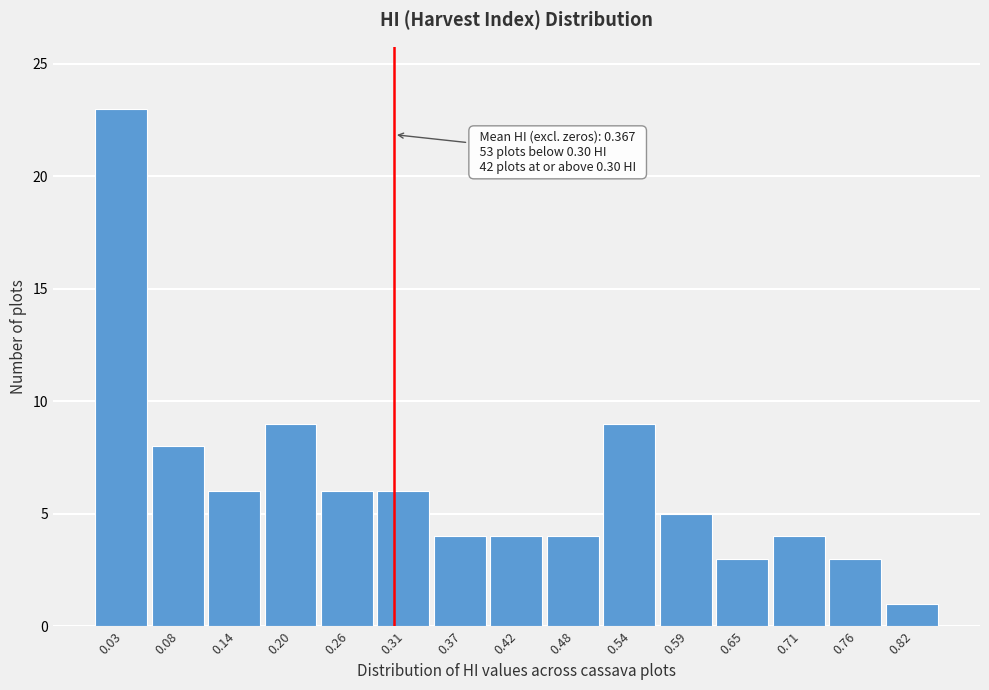

Over which range of the x-axis is the bar tallest?

0.00 to 0.06